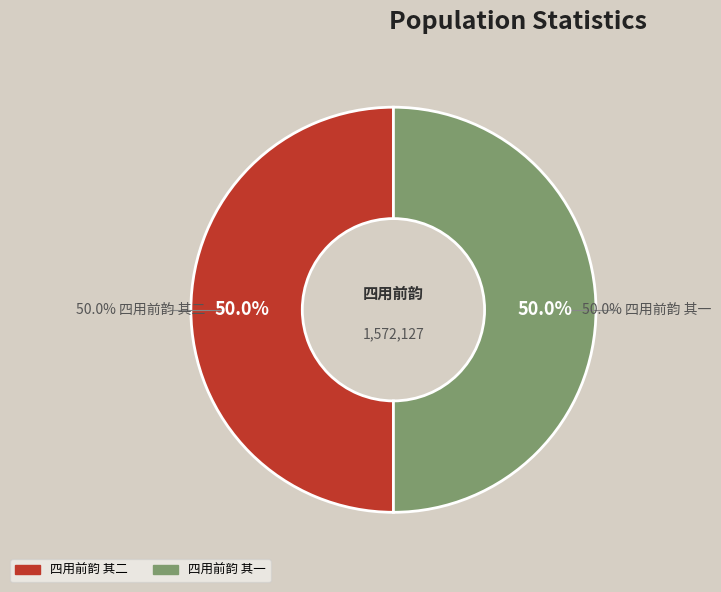

Is the sum of 四用前韵 其一 and 四用前韵 其二 greater than half?

Yes